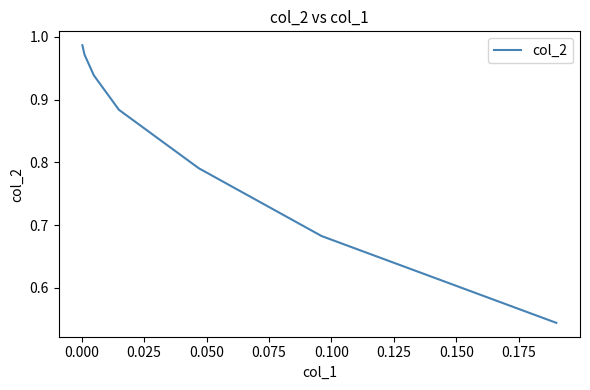

How many series are shown in this chart?

1